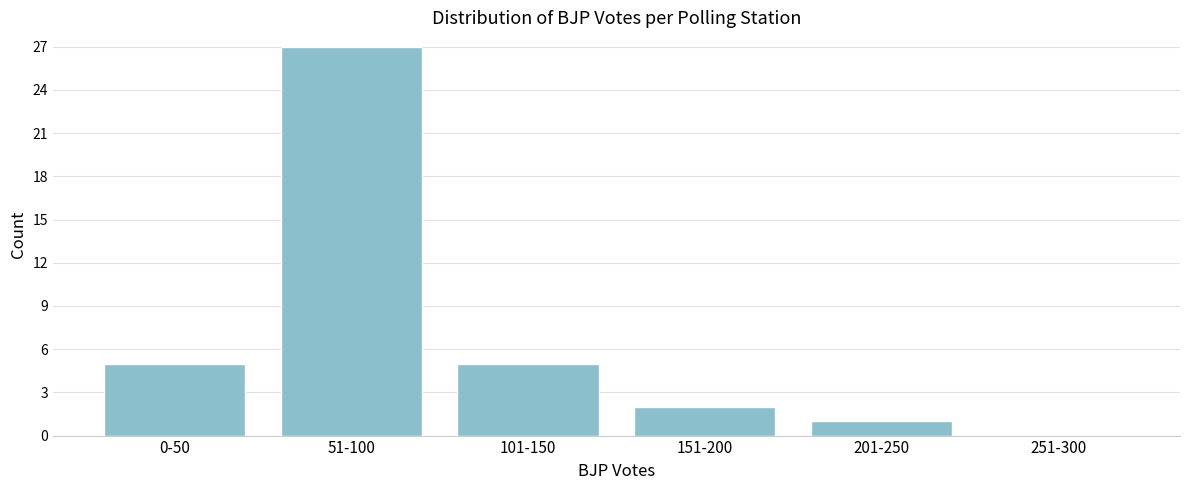

Reading right to left, transcribe all the data shown in this chart.

251-300=0	201-250=1	151-200=2	101-150=5	51-100=27	0-50=5